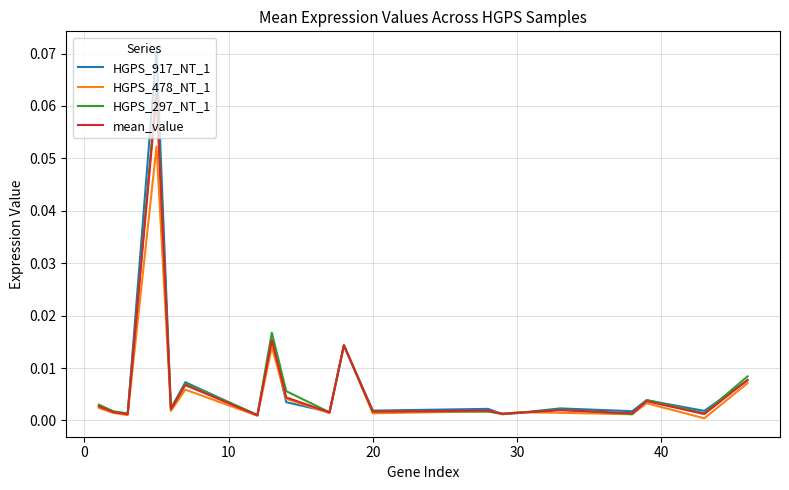

Which series has the largest range (max minus min)?

HGPS_917_NT_1